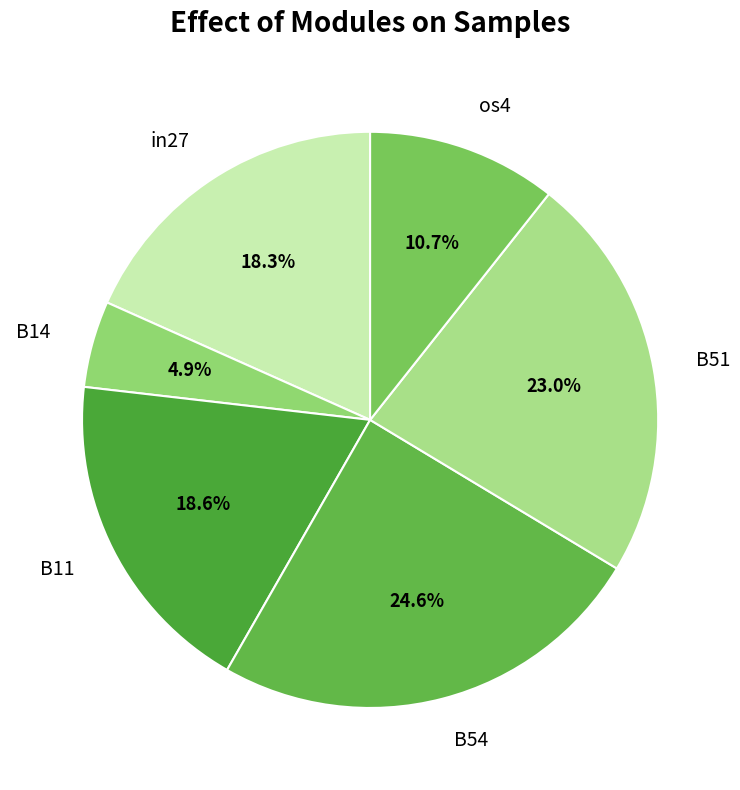

Which slice is the largest?

B54